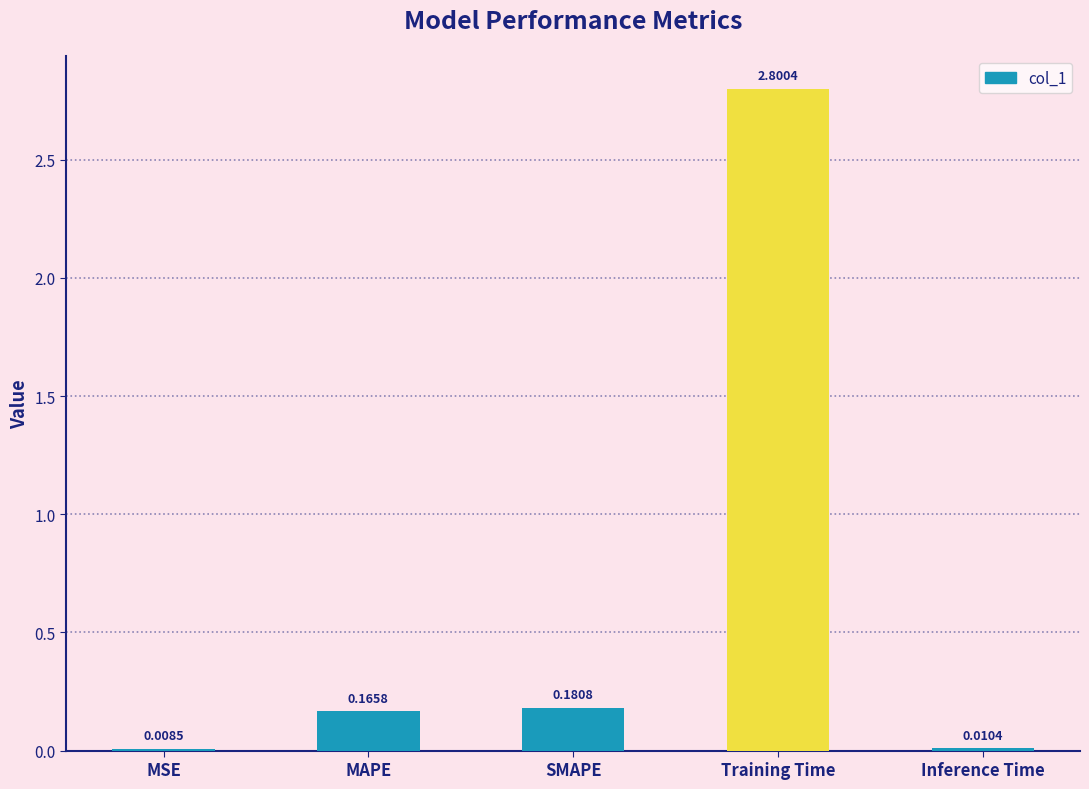

Where is the data nearest to the value 1?

SMAPE